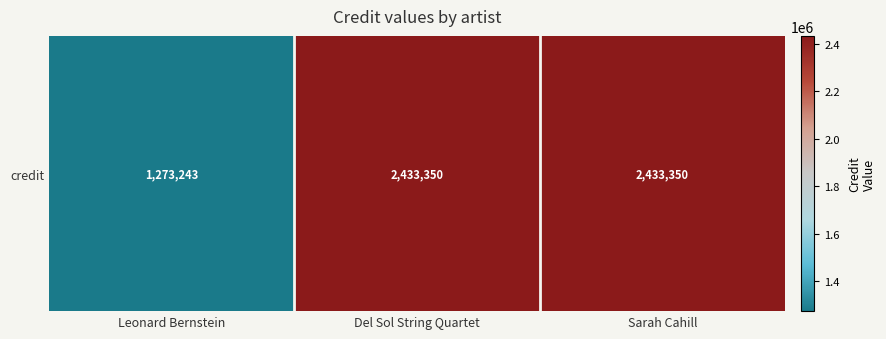

Which label corresponds to the smallest value in the chart?

Leonard Bernstein